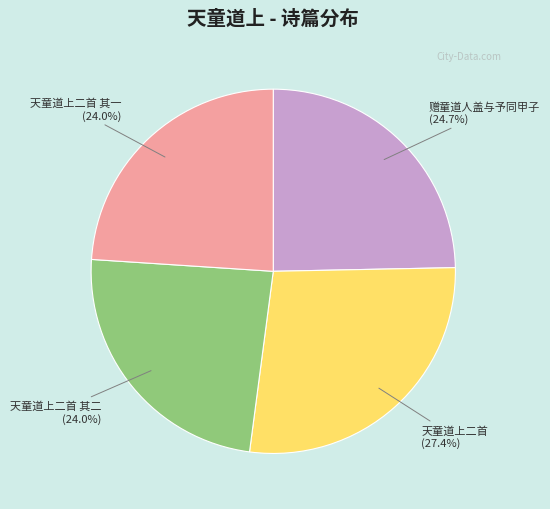

Is there any slice that represents more than half of the pie?

No